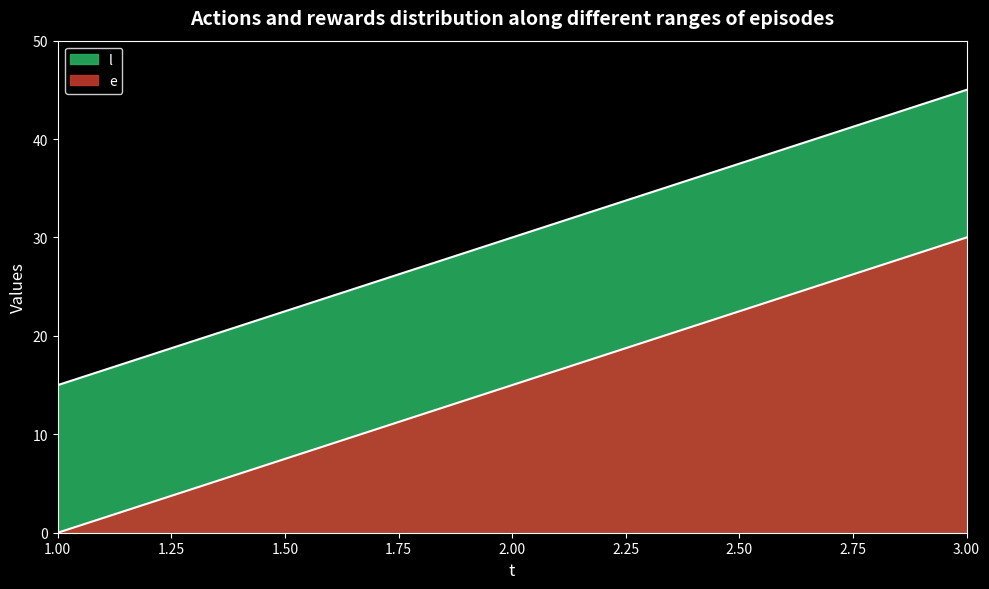

Which label corresponds to the largest value in the chart?

3